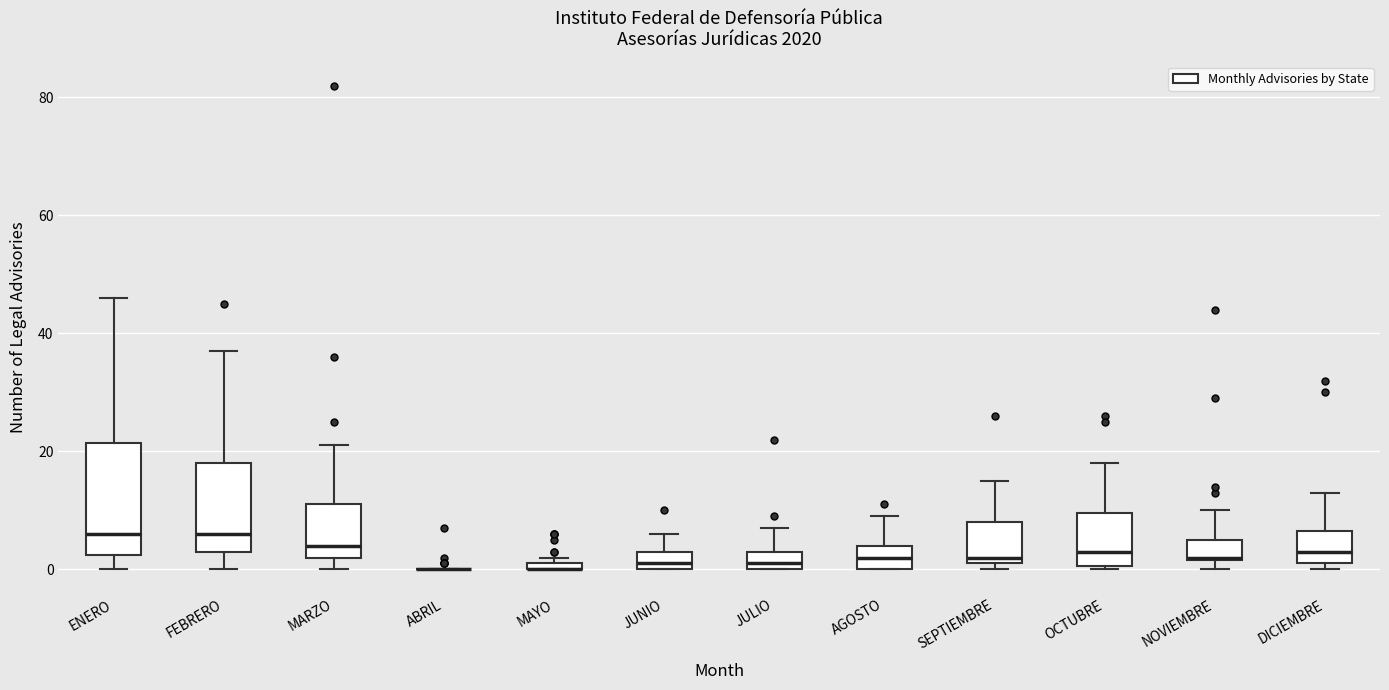

Comparing the boxes themselves (not the whiskers), which one is the tallest?

ENERO